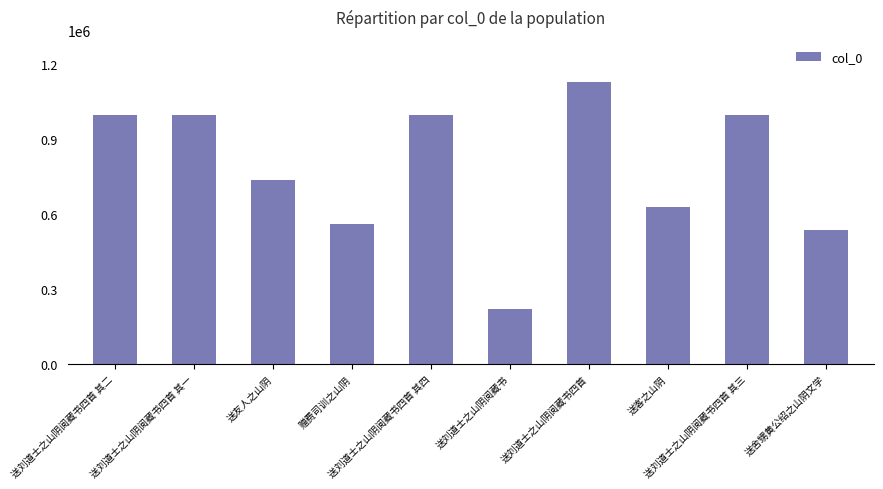

What is the change in value from 送刘道士之山阴阅藏书四首 其二 to 送刘道士之山阴阅藏书四首 其三?

-1